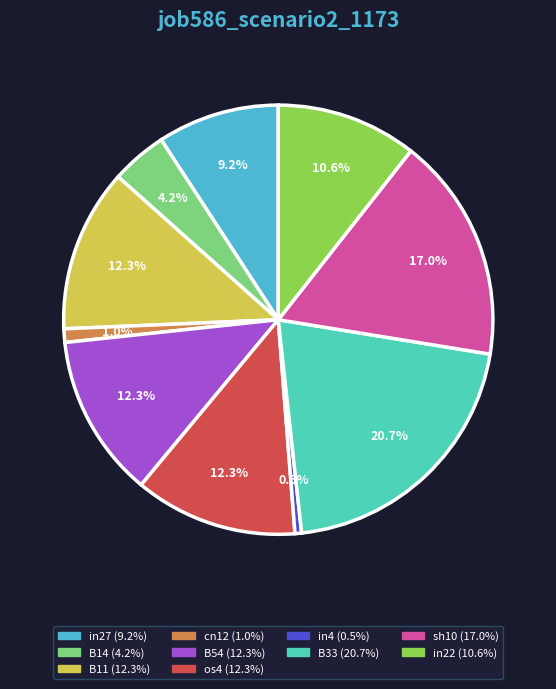

Does B11 account for over 50% of the chart?

No